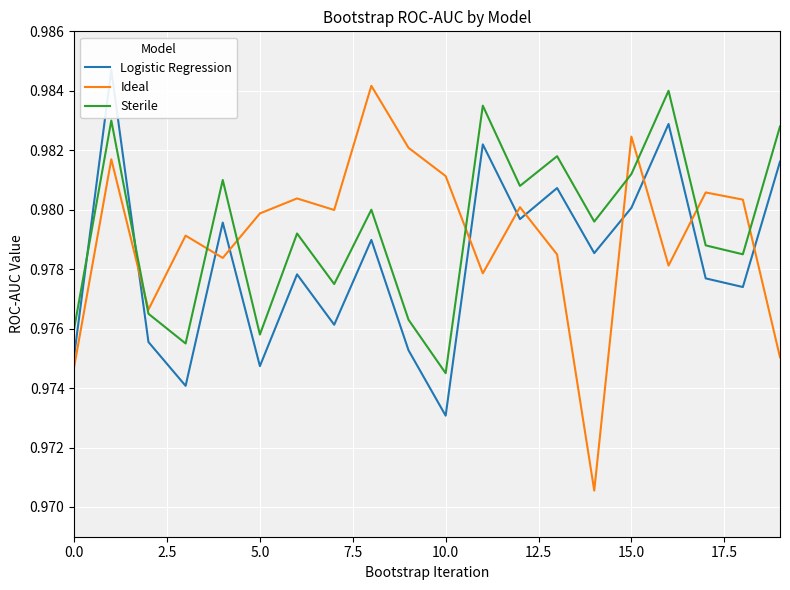

Rank the series by their average value, from lowest to highest.

Logistic Regression, Ideal, Sterile